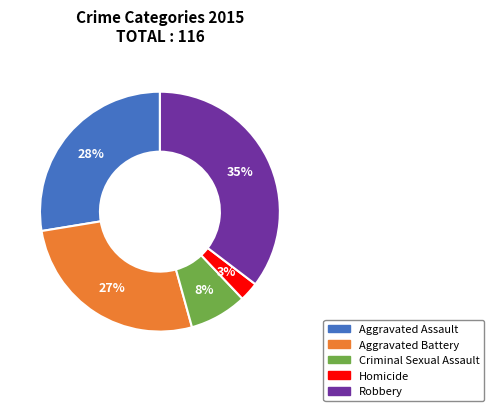

True or false: Aggravated Battery accounts for 32% of the total.

False